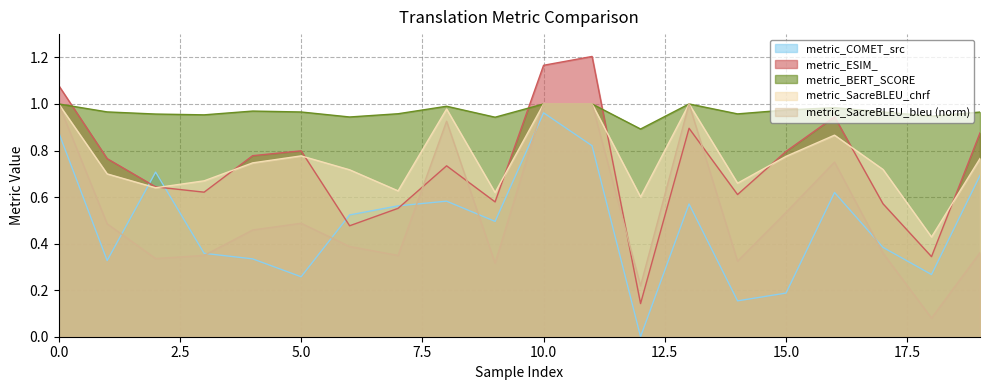

Is it true that metric_COMET_src equals 1.1 at 19?

False